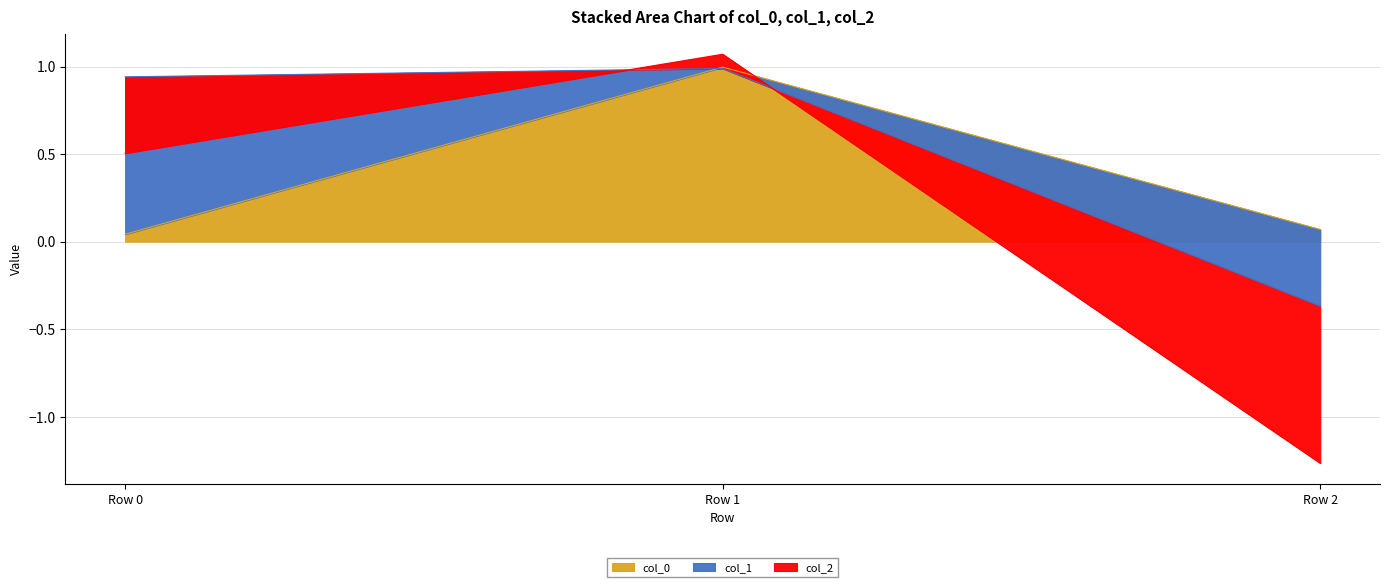

What is the spread (max minus min) of values at Row 1?

1.0